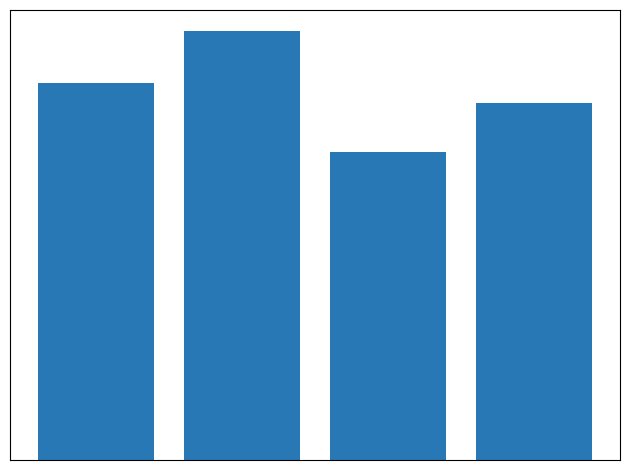

Are the bars horizontal?

No